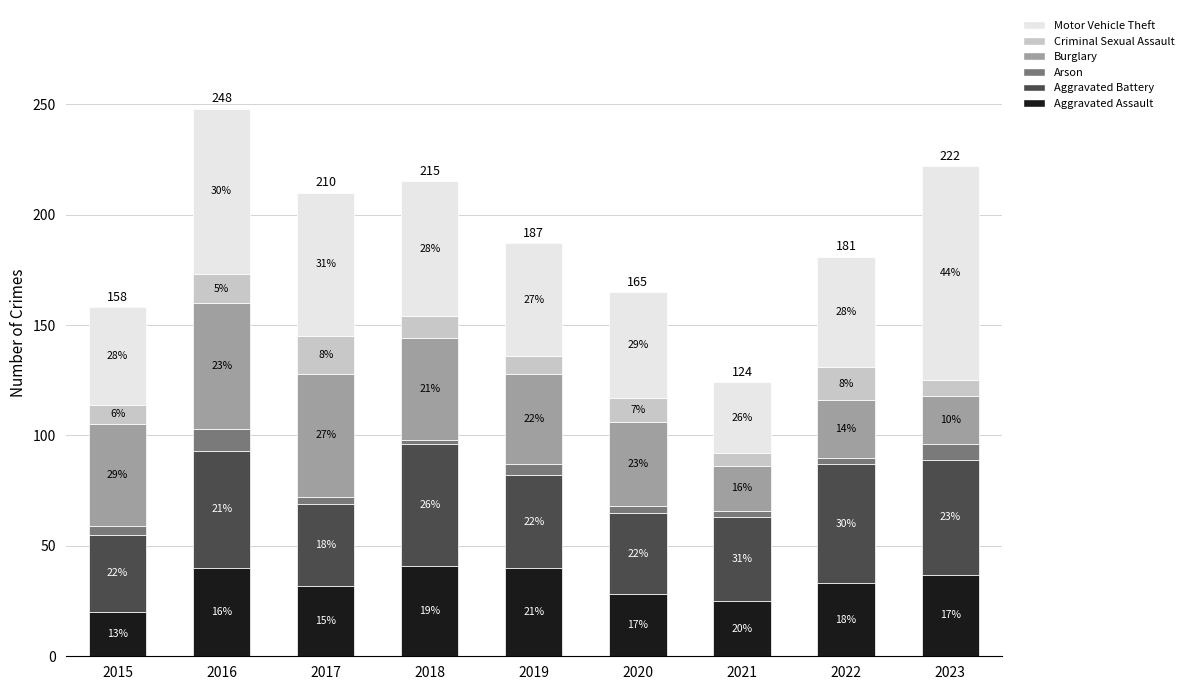

Rank the categories by Burglary value from lowest to highest.

2021, 2023, 2022, 2020, 2019, 2015, 2018, 2017, 2016